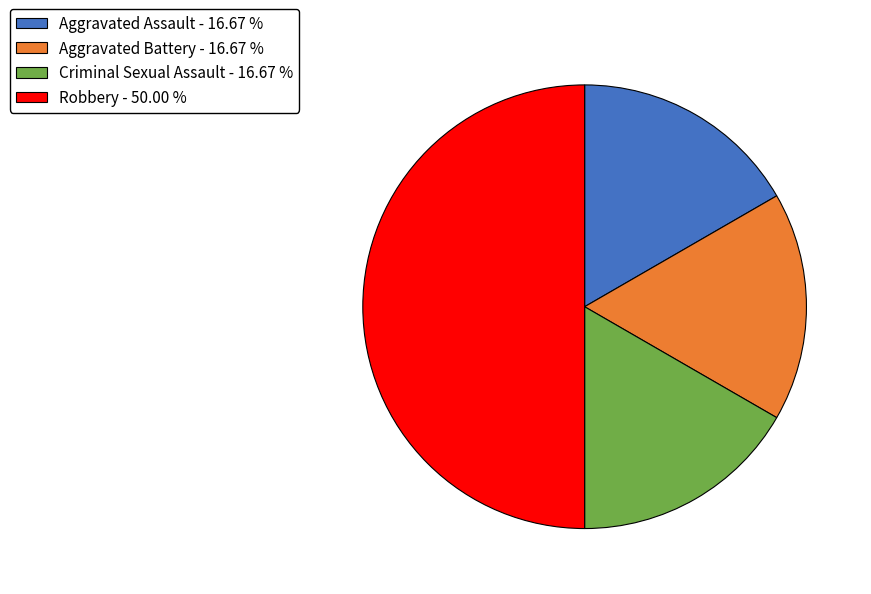

Do Aggravated Battery - 16.67 % and Aggravated Assault - 16.67 % together represent more than half of the pie?

No